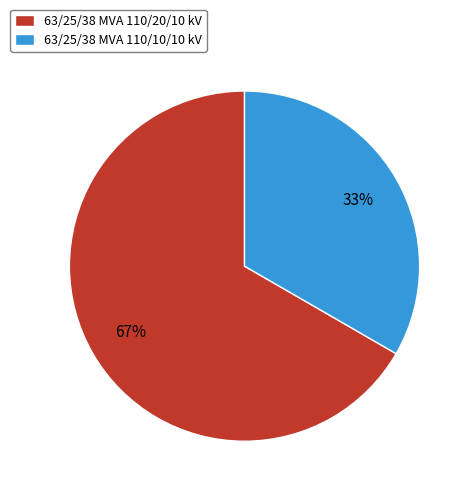

True or false: 63/25/38 MVA 110/20/10 kV accounts for 67% of the total.

True